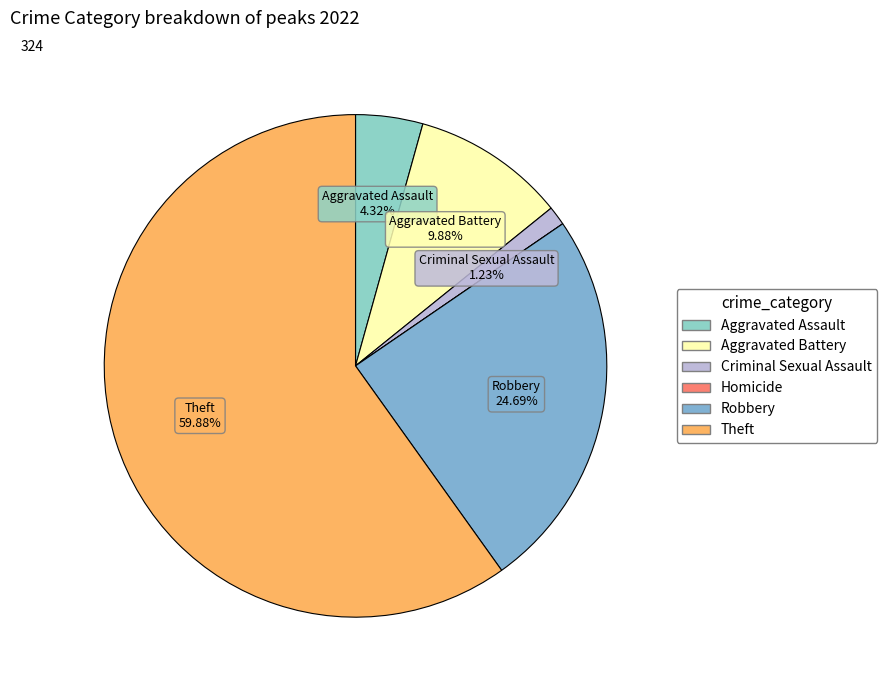

To the nearest percent, what is the combined percentage of Aggravated Assault and Homicide?

4%